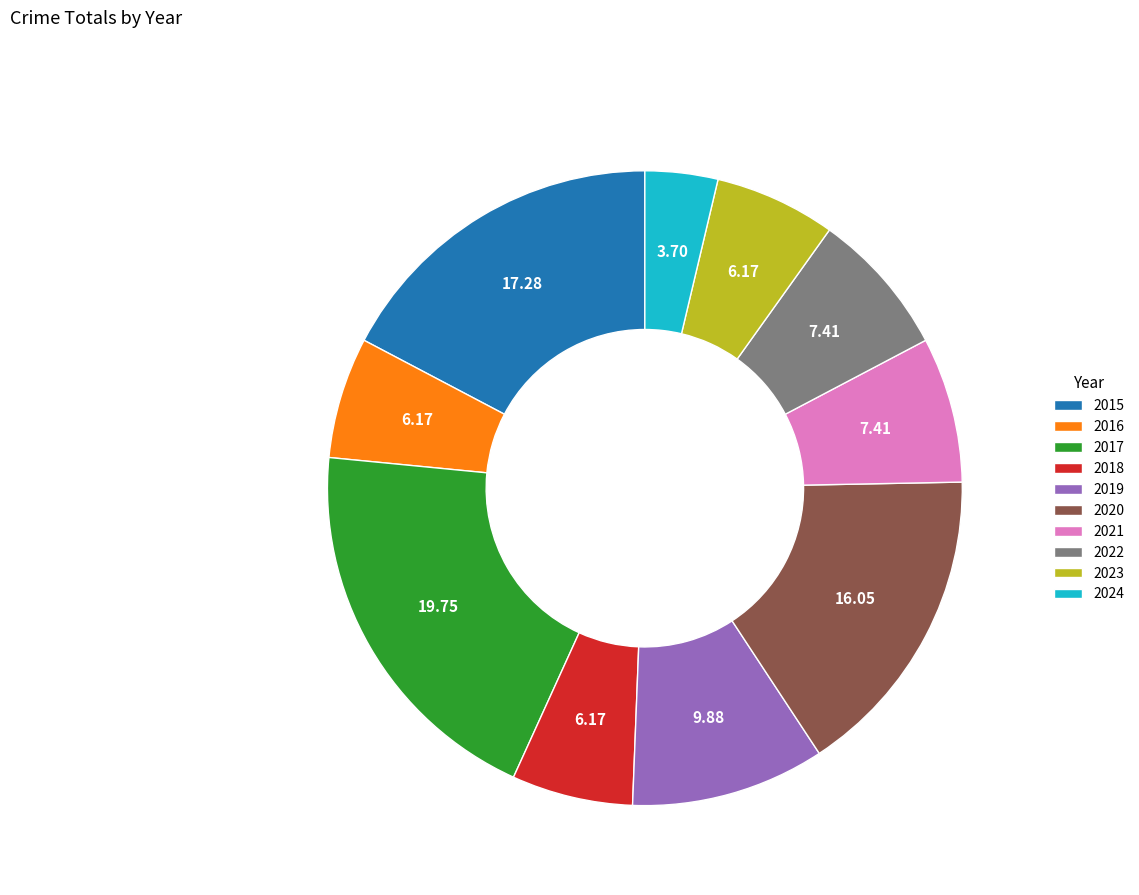

Does 2019 represent more than half of the total?

No